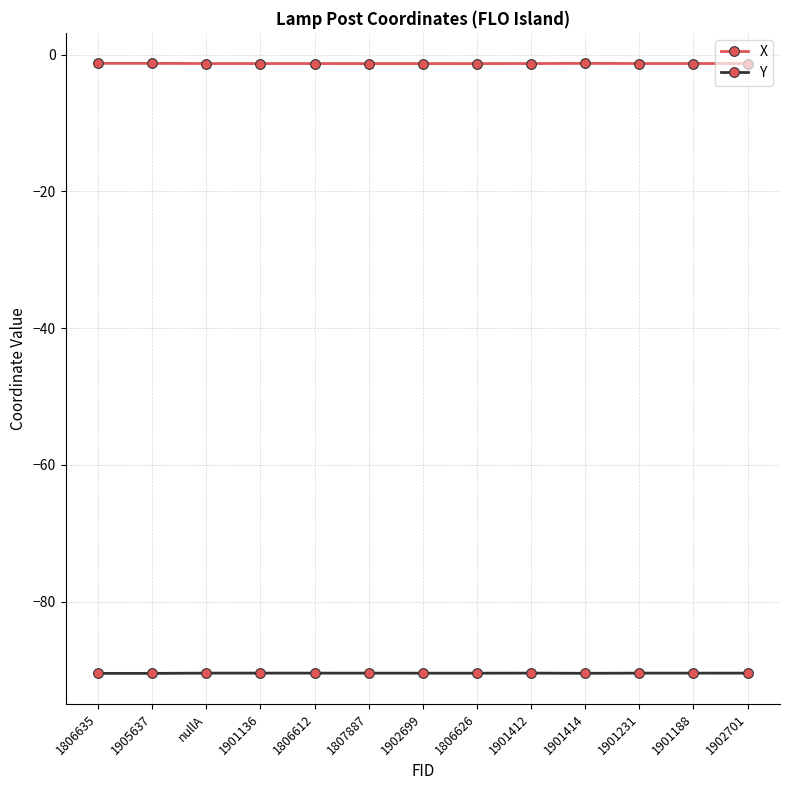

Does the chart display data point markers on the line(s)?

Yes